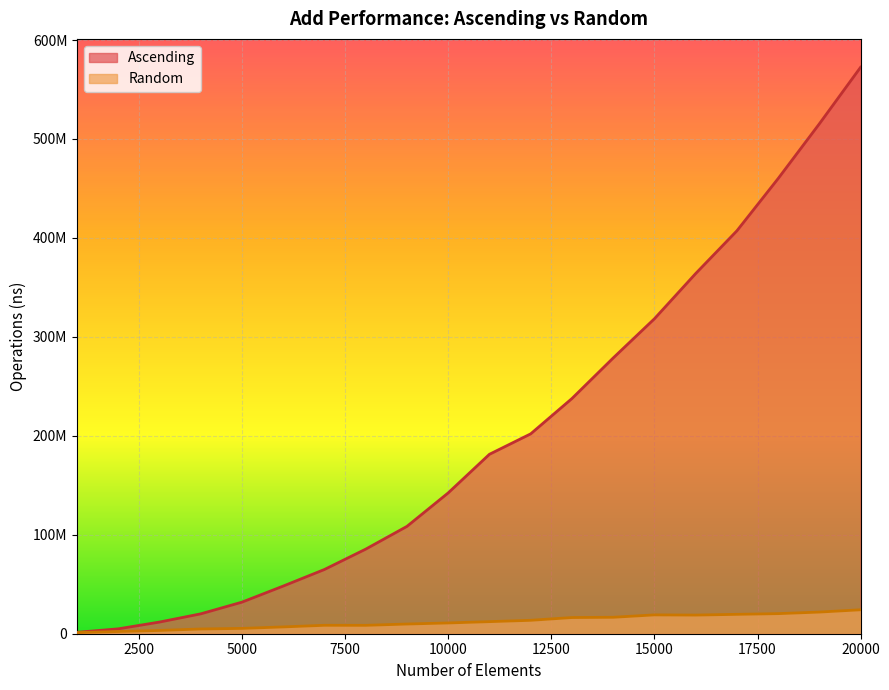

Between 2000 and 10000, which series saw the biggest shift?

Ascending